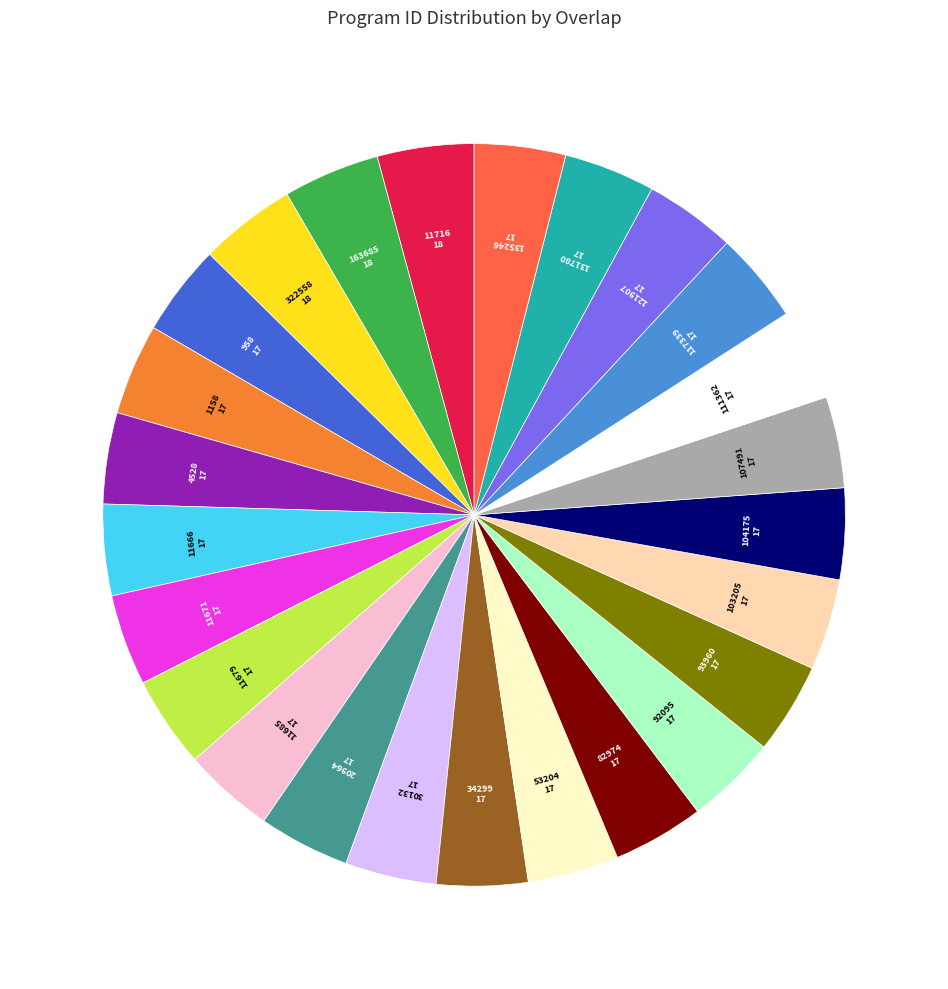

Is 82974 the majority of the pie?

No